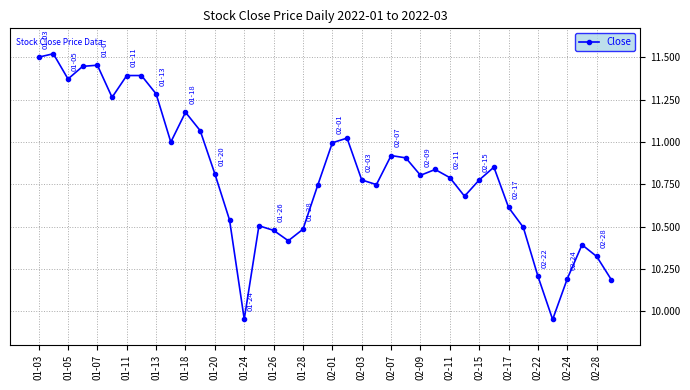

True or false: there are more than 2 points higher than both neighbors.

True